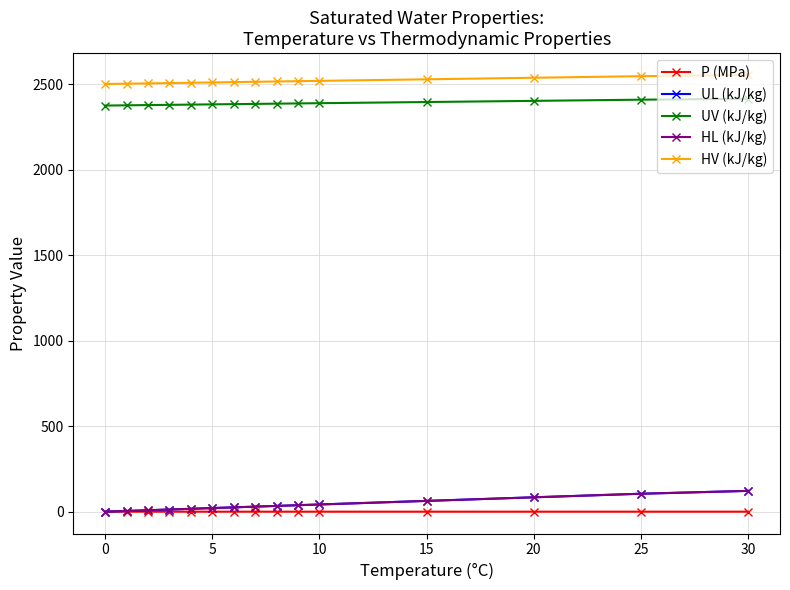

True or false: P (MPa) and UV (kJ/kg) cross at least once.

False